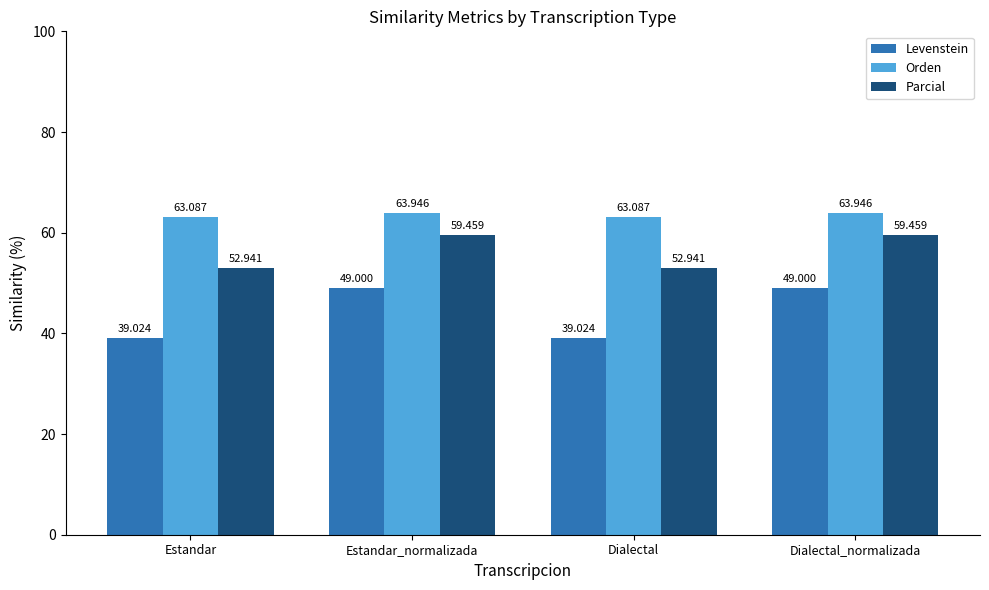

What is the label of the 4th bar from the left?

Dialectal_normalizada